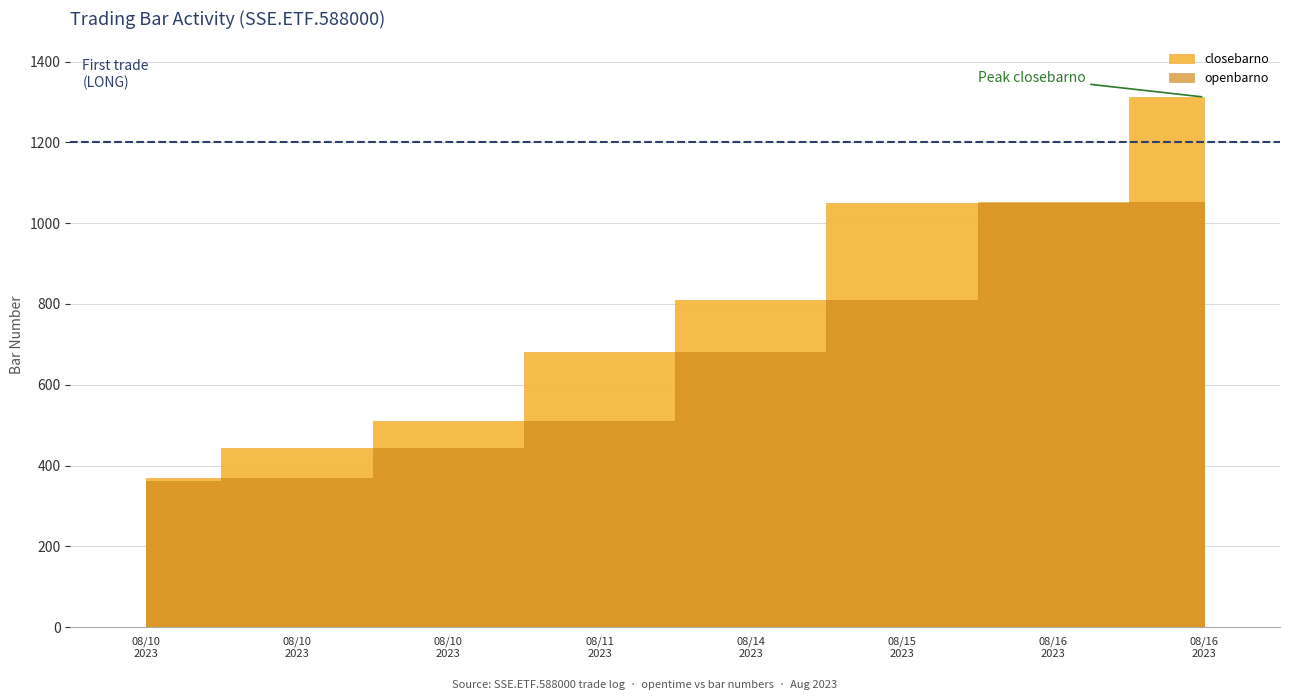

How many data points in openbarno are above 680?

3